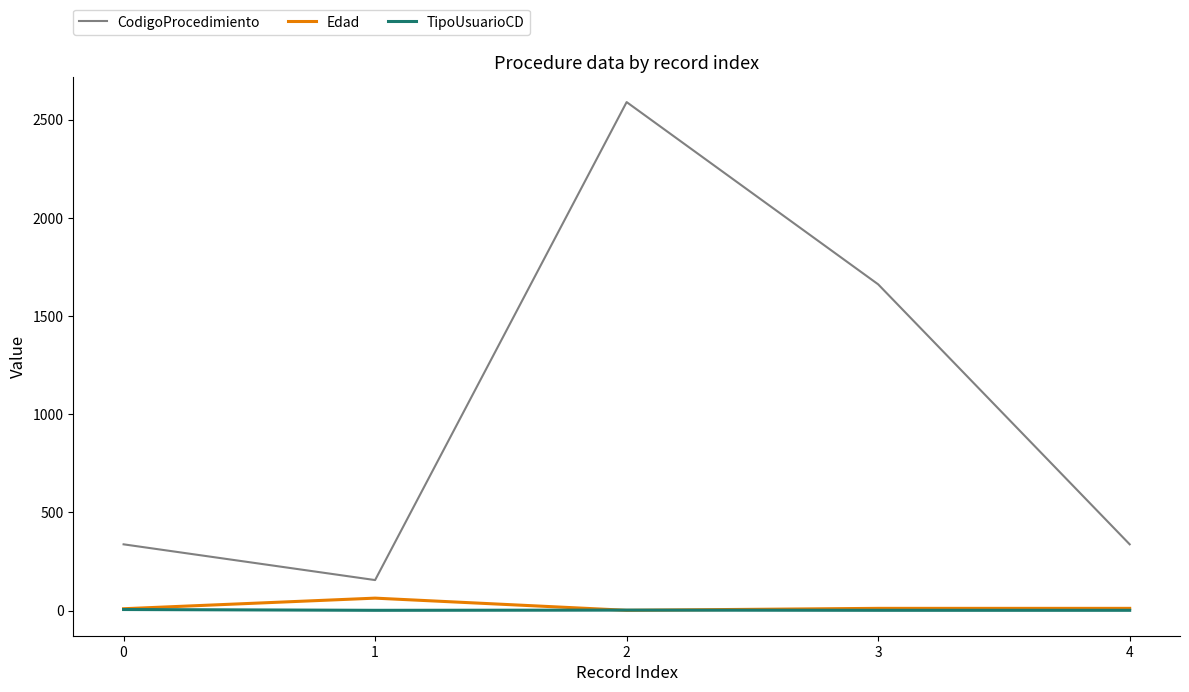

Which series has the widest spread of values?

CodigoProcedimiento